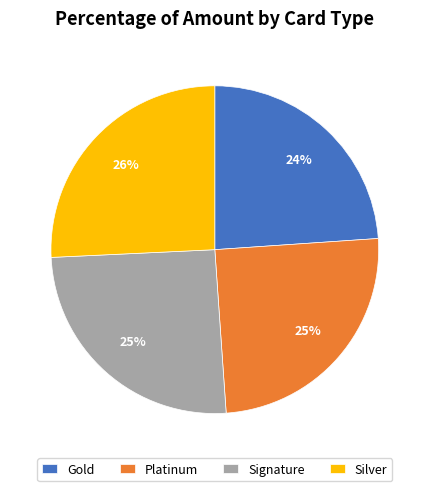

To the nearest percent, what portion does Signature represent?

25%